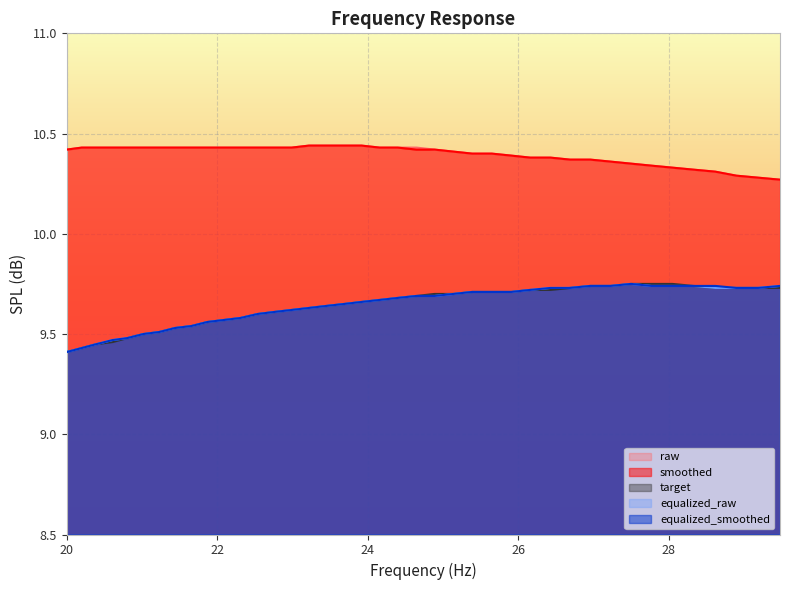

True or false: raw and equalized_raw intersect in this chart.

False